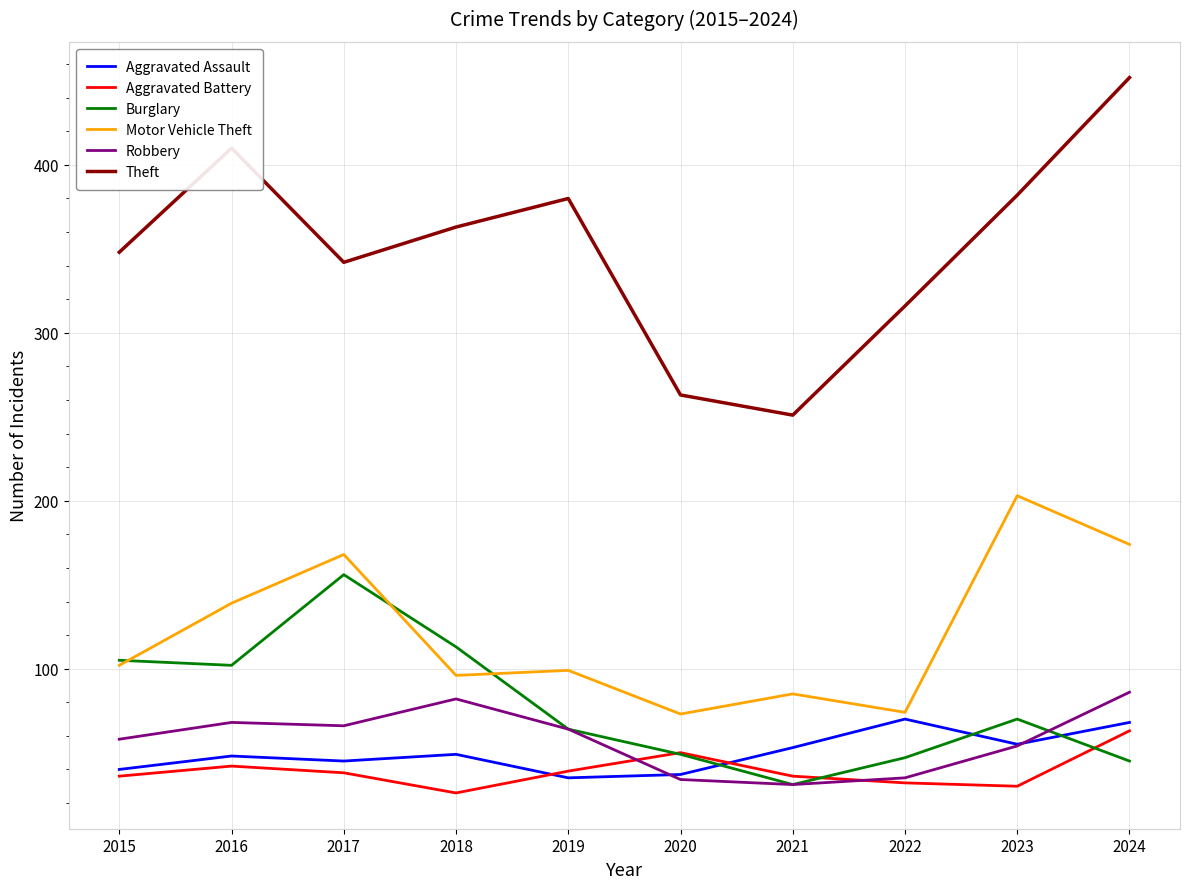

At which category is the sum across all series the highest?

2024